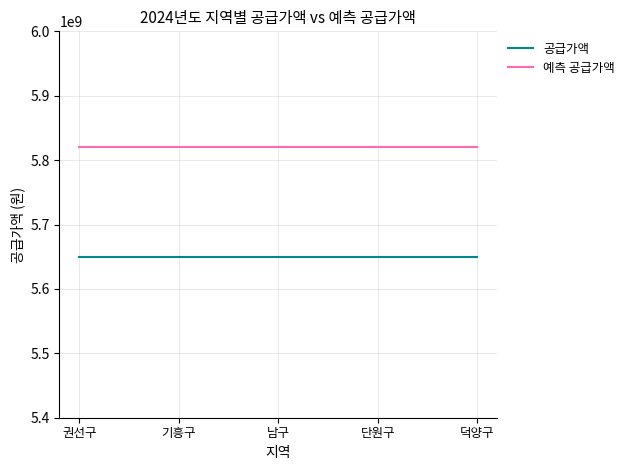

Is it true that 예측 공급가액 equals 2483171900.5 at 단원구?

False